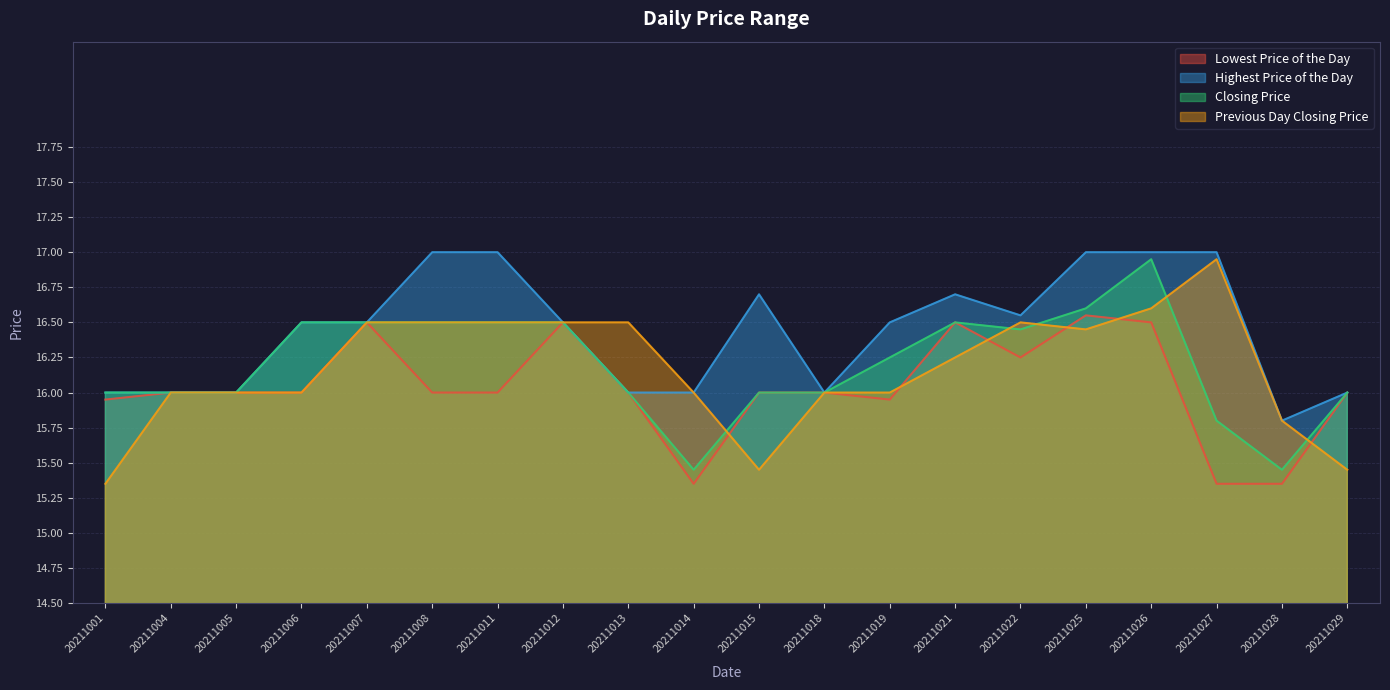

What is the average value of the Closing Price series?

16.2